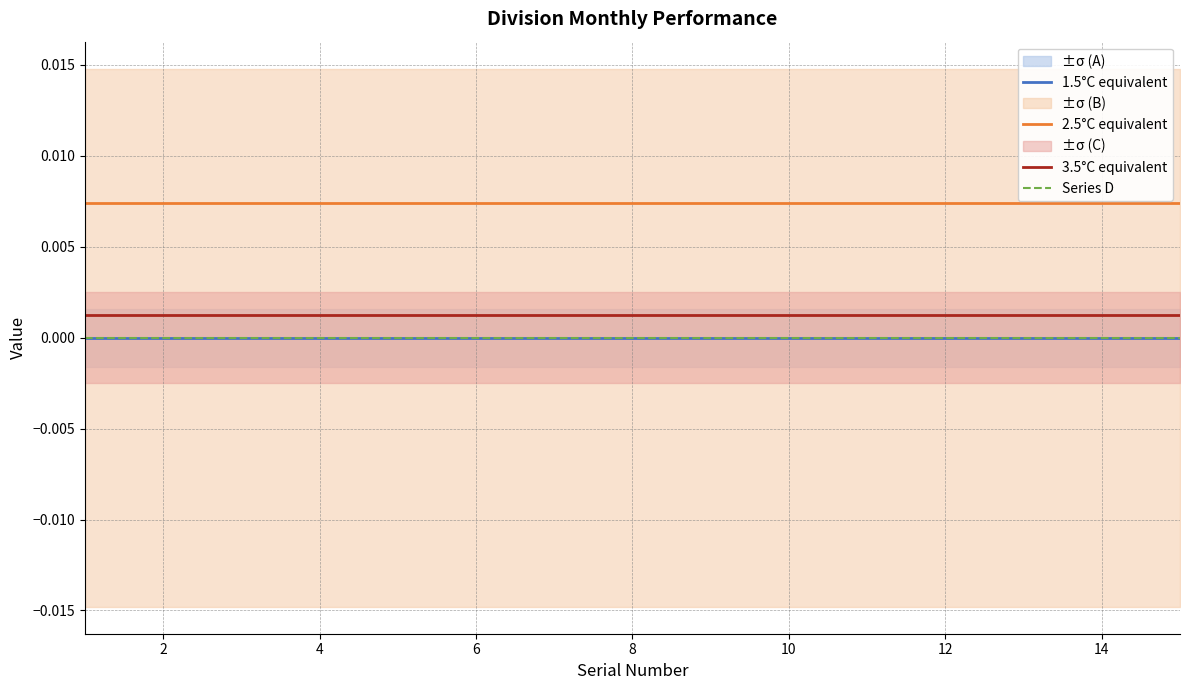

True or false: Series D and 1.5°C equivalent cross at least once.

False